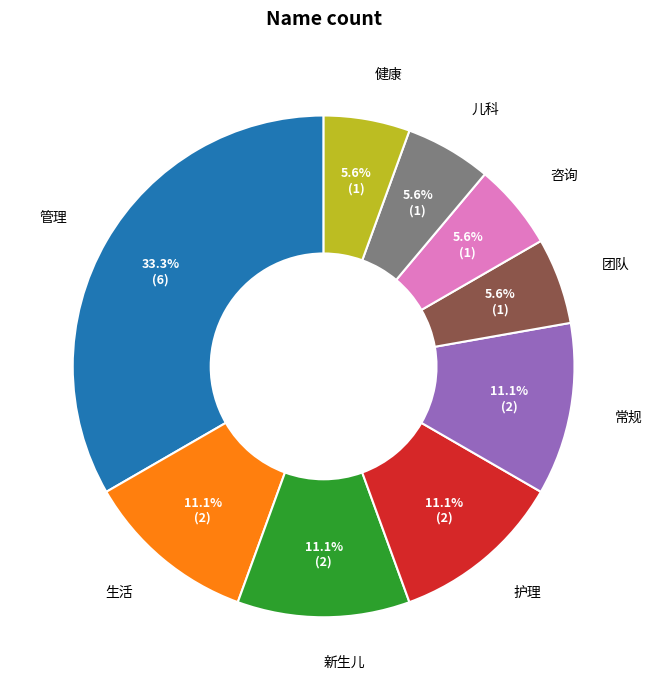

Approximately how many times larger is the value at 新生儿 compared to 团队?

2.0